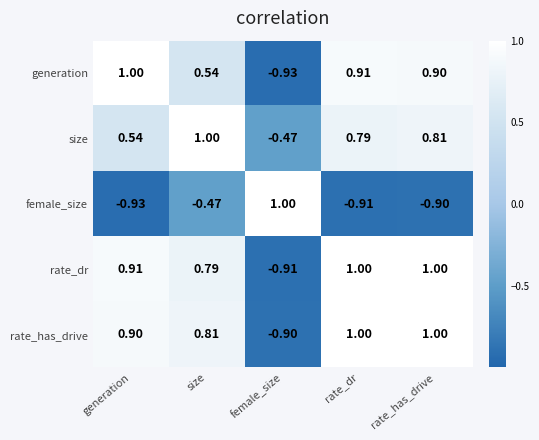

Between generation and rate_has_drive, which series saw the biggest shift?

size